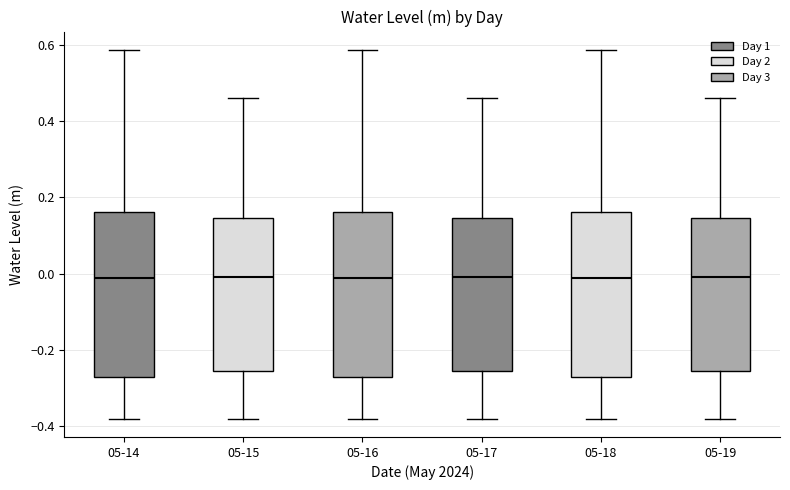

Where does the lower whisker of the box for 05-15 end on the y-axis? The values are not printed on the chart, so give them approximately, as read against the axis.

-0.38